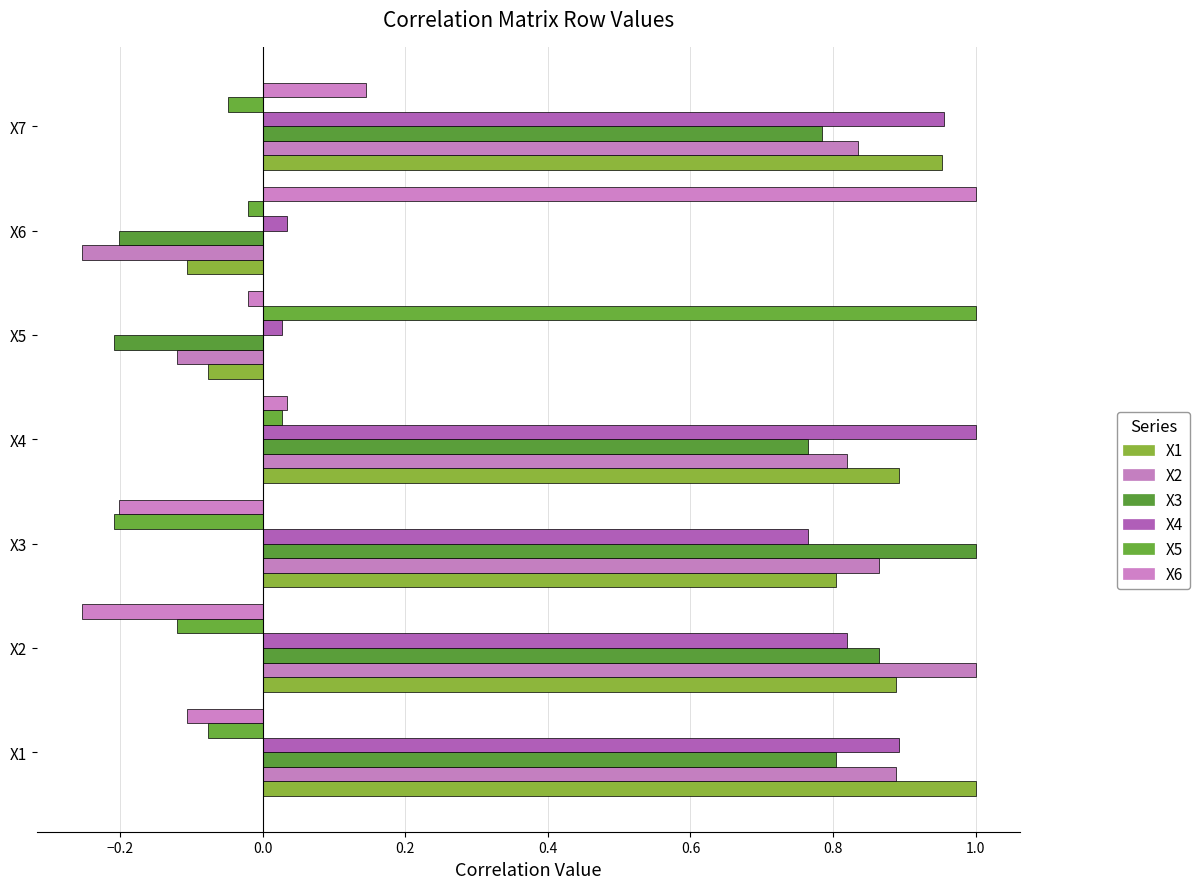

How many values in the X3 series exceed 0?

5